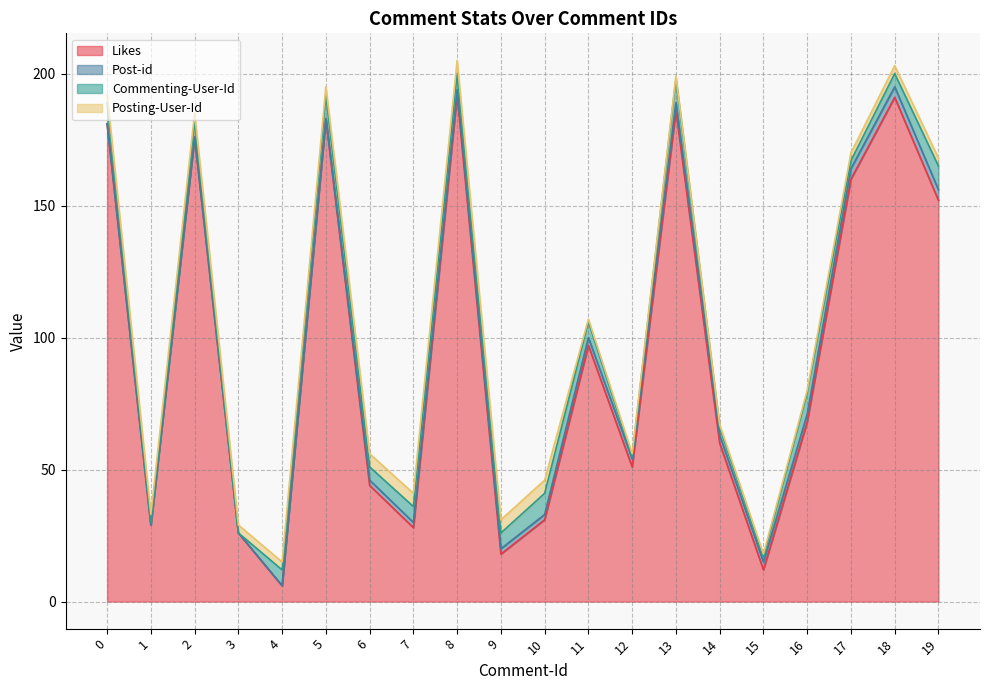

At which label is Post-id closest to 2?

6